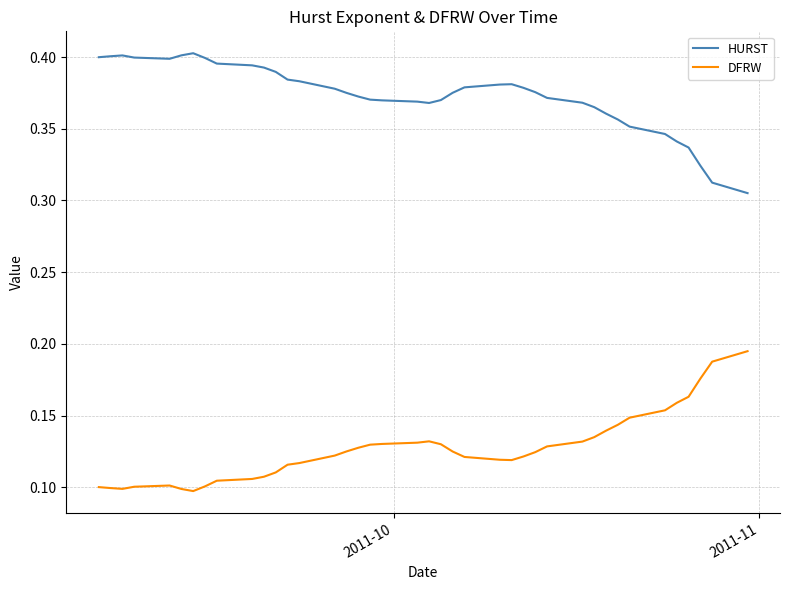

True or false: HURST has more than 1 points higher than both neighbors.

True